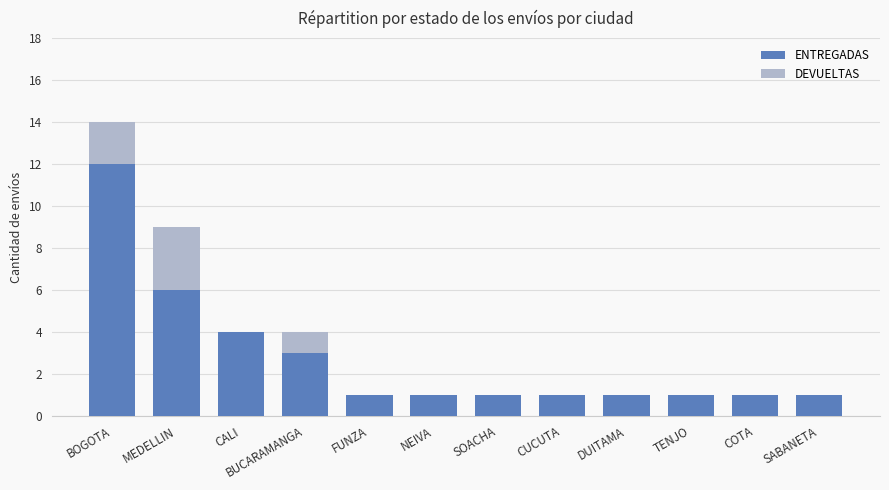

What is the highest value of the ENTREGADAS series?

12